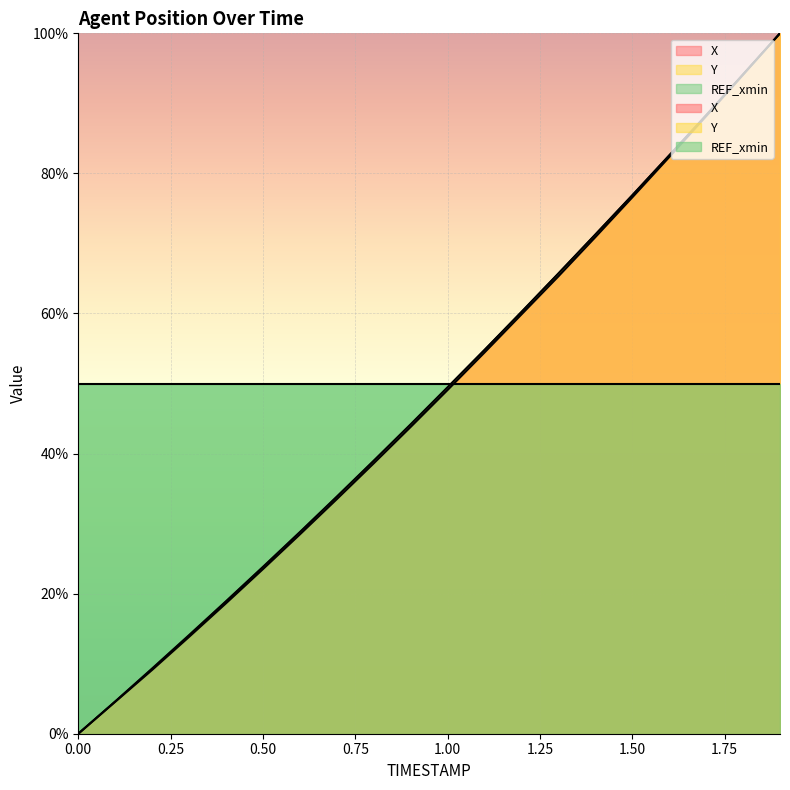

Reading left to right, extract all data points from this chart.

X: 0.0	4.6	9.1	13.8	18.6	23.5	28.5	33.5	38.6	43.8	49.1	54.4	59.9	65.3	70.9	76.6	82.3	88.2	94.1	100.0
Y: 0.0	4.6	9.3	14.1	18.9	23.8	28.8	33.9	39.0	44.2	49.5	54.8	60.2	65.7	71.3	76.9	82.6	88.3	94.1	100.0